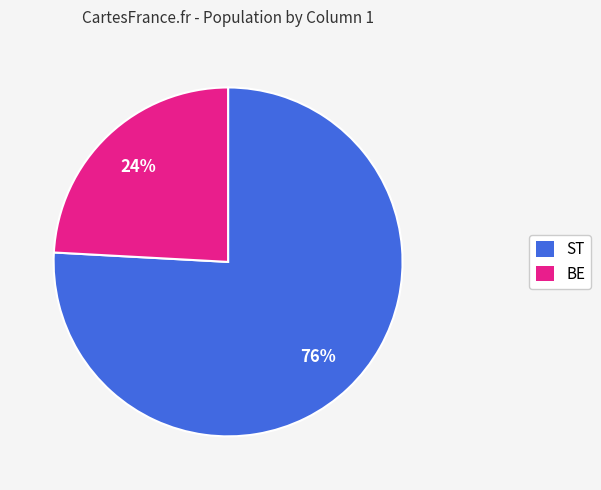

True or false: ST accounts for 30% of the total.

False